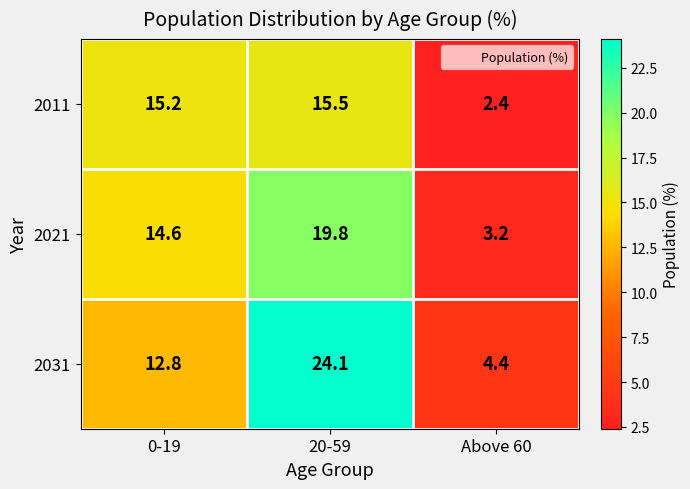

Rank the series by their maximum value, from highest to lowest.

2031, 2021, 2011